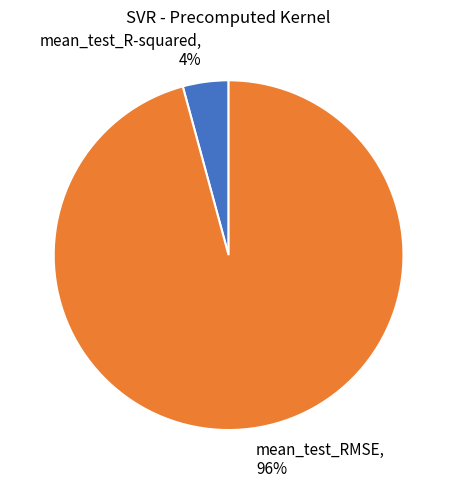

Is there any slice that represents more than half of the pie?

Yes